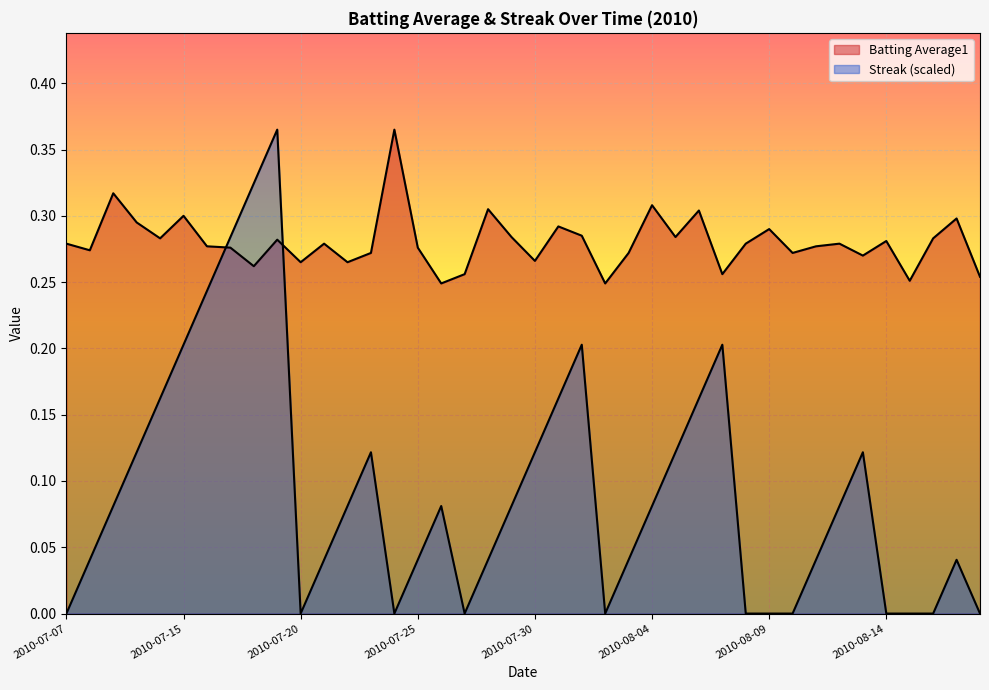

Which category has the lowest value in the Batting Average1 series?

16